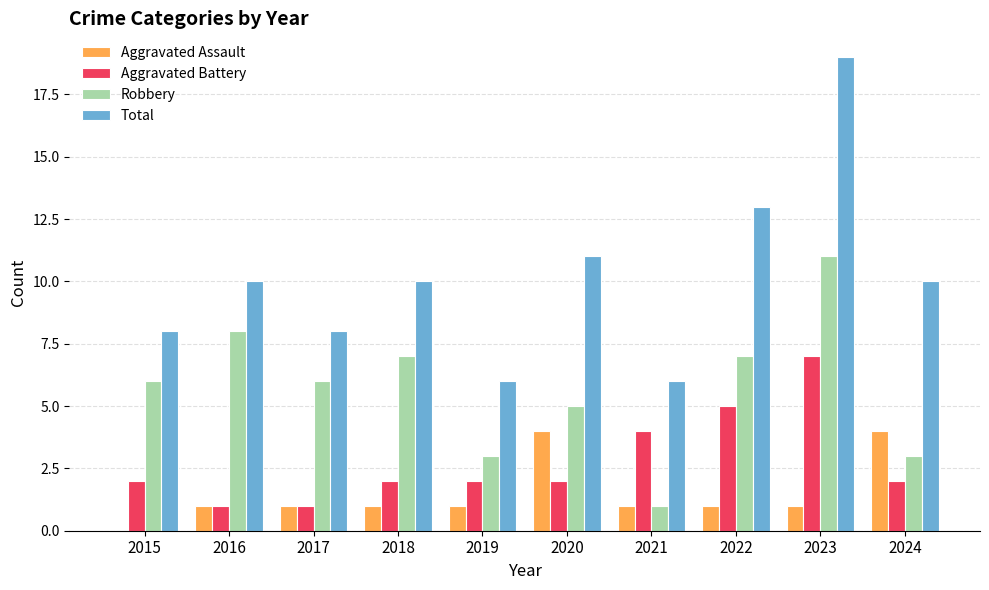

Does the chart contain stacked bars?

No